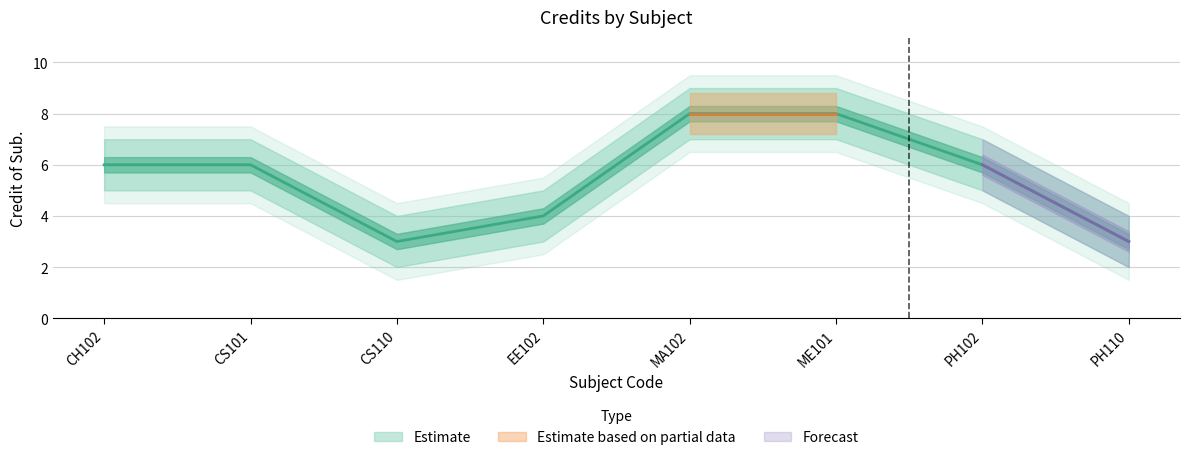

At how many categories does at least one series exceed 8?

2